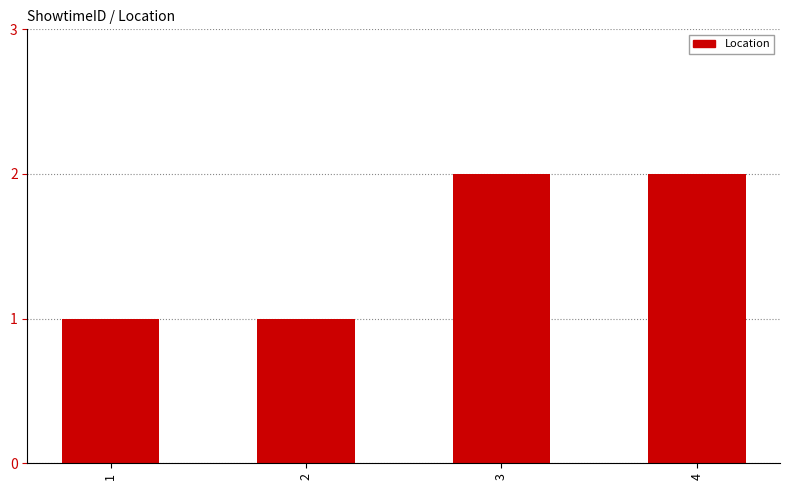

The chart shows a value of 1 at 2. True or false?

True